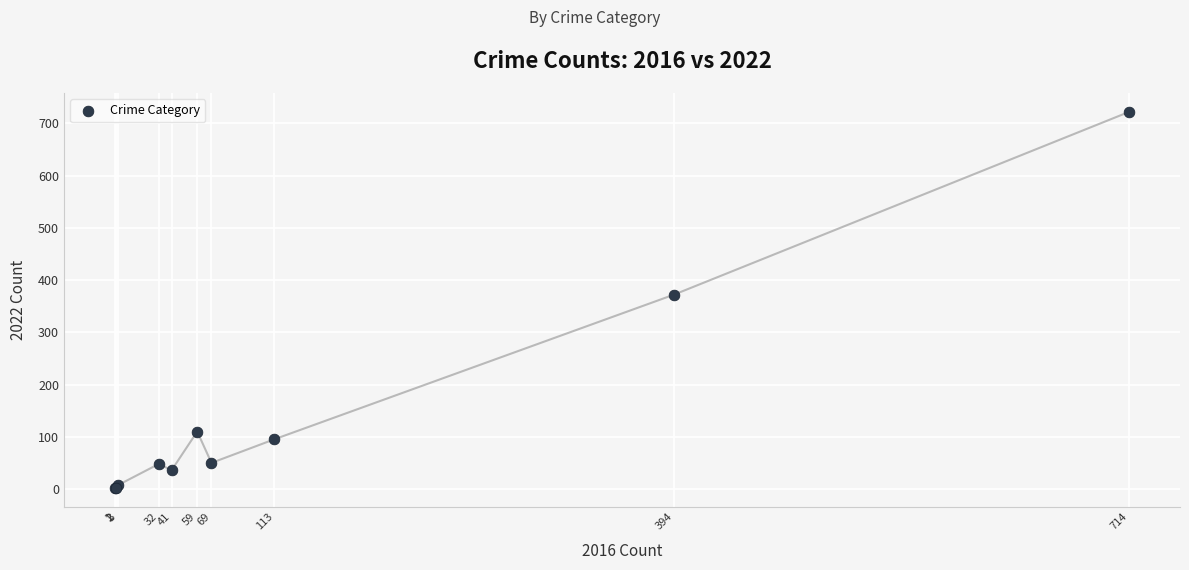

What Y value in the scatter plot is closest to 362?

372